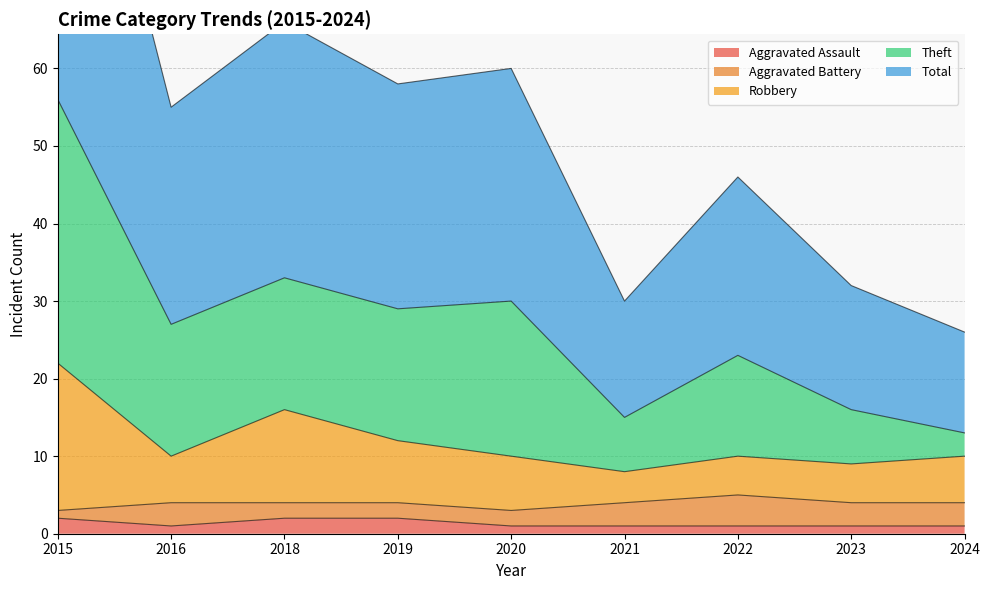

Where does the Total series first go above 27?

2015